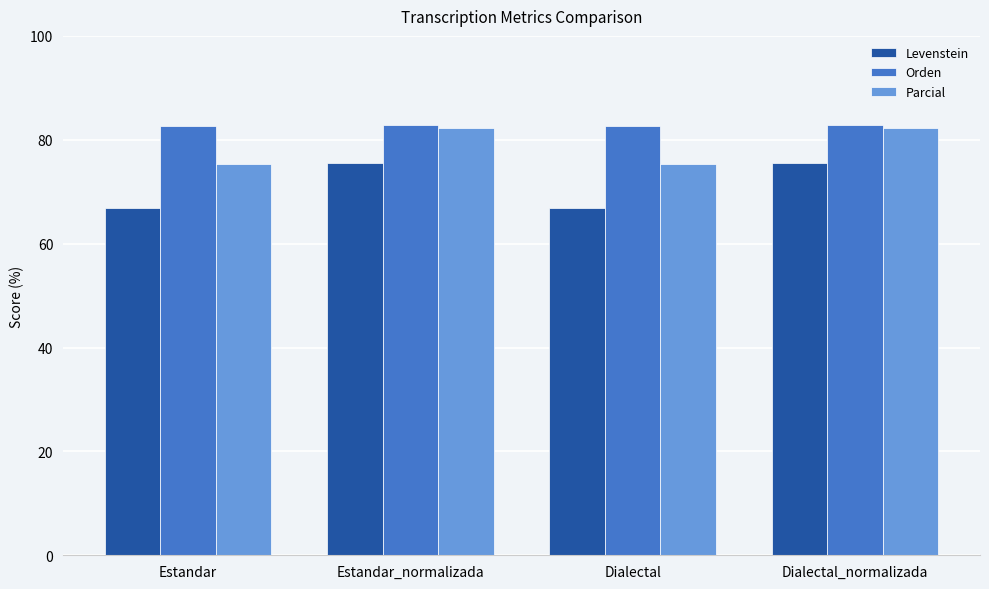

List the series in order of their overall mean, lowest first.

Levenstein, Parcial, Orden